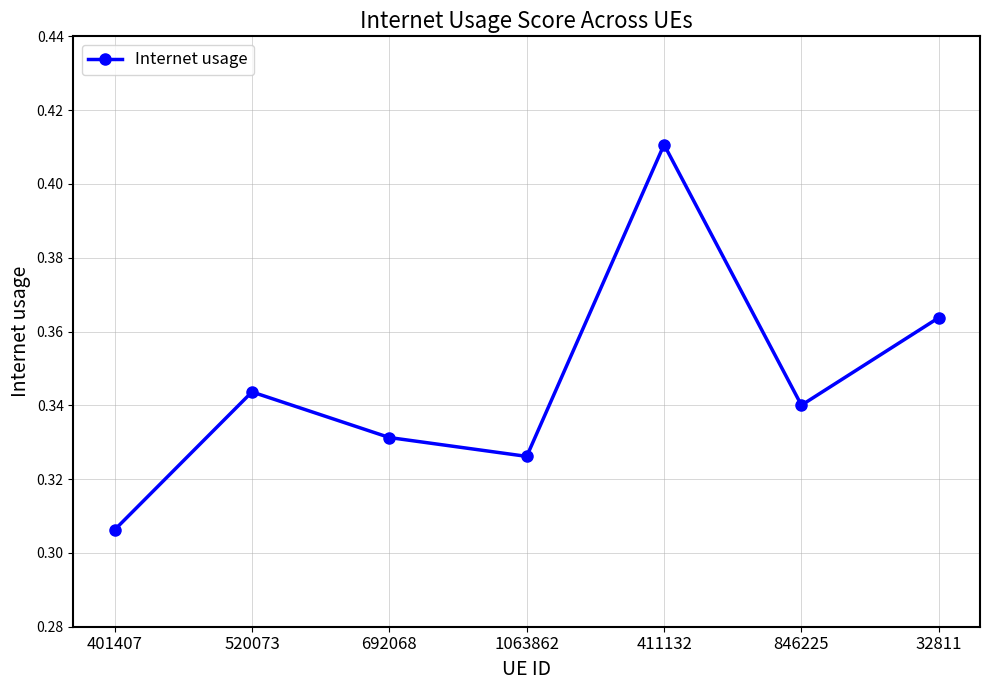

Rank the categories by value from lowest to highest.

401407, 1063862, 692068, 846225, 520073, 32811, 411132